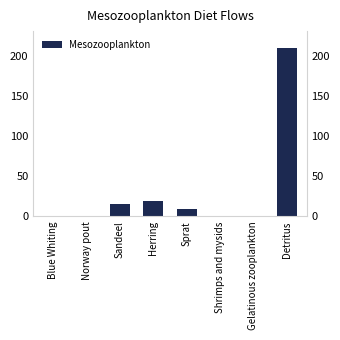

Reading right to left, what are all the values shown in this chart?

210.2	0.5	0.7	9.6	18.9	15.2	0.0	0.0